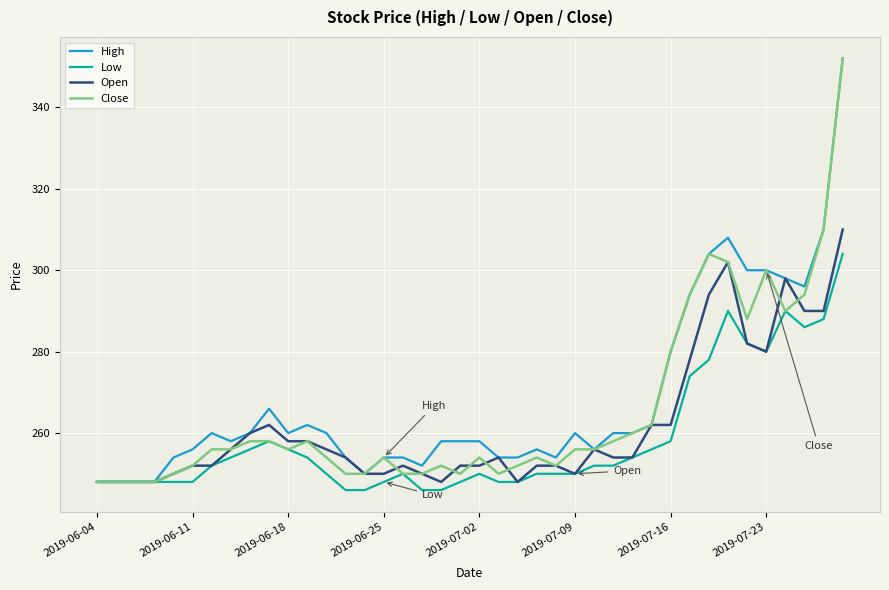

What is the minimum value for Open?

248